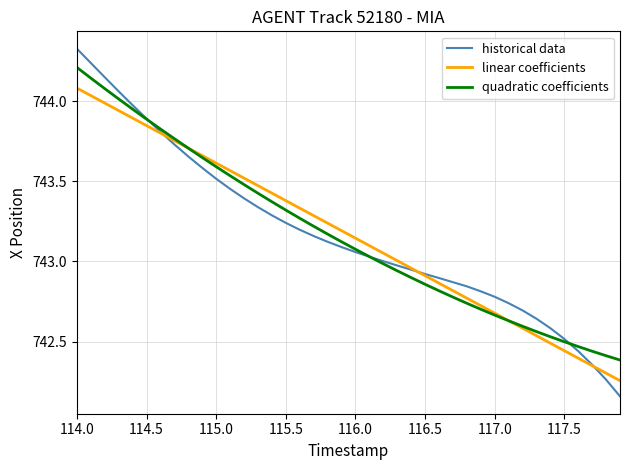

Which series has the widest spread of values?

historical data